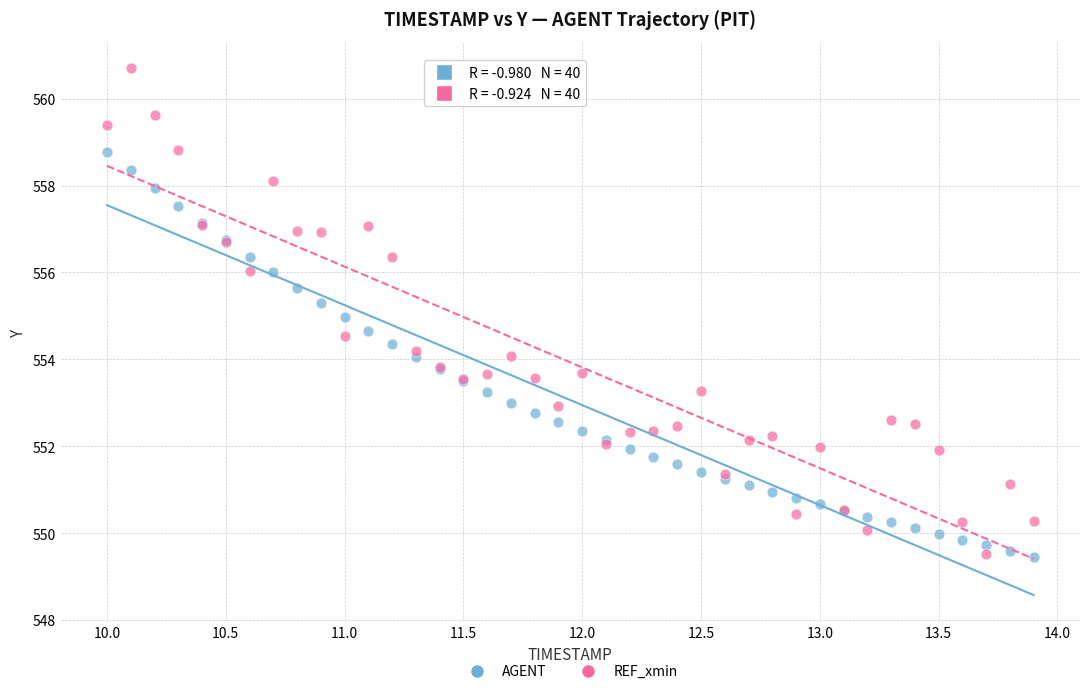

Which series reaches the maximum Y coordinate?

REF_xmin